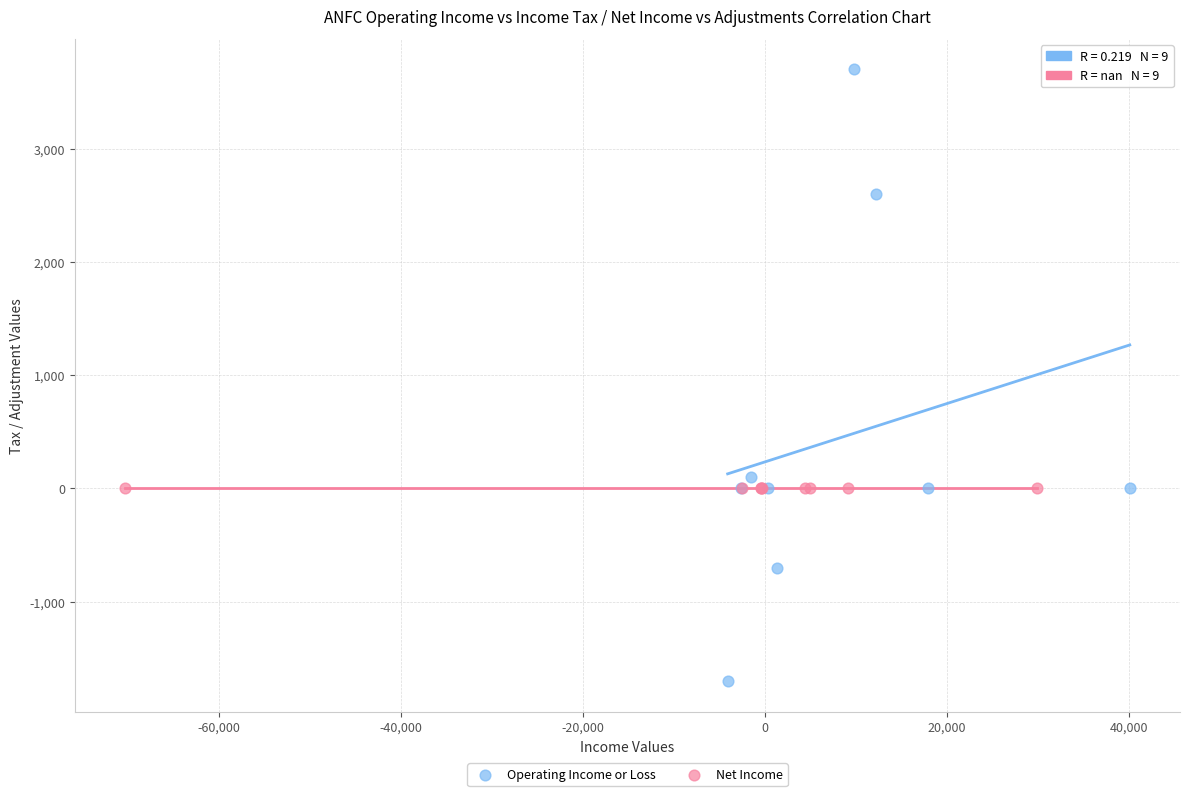

Which series reaches the maximum Y coordinate?

Operating Income or Loss